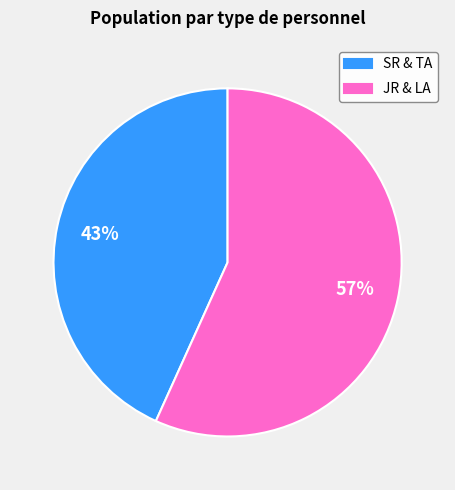

What is the largest slice in the pie chart?

JR & LA